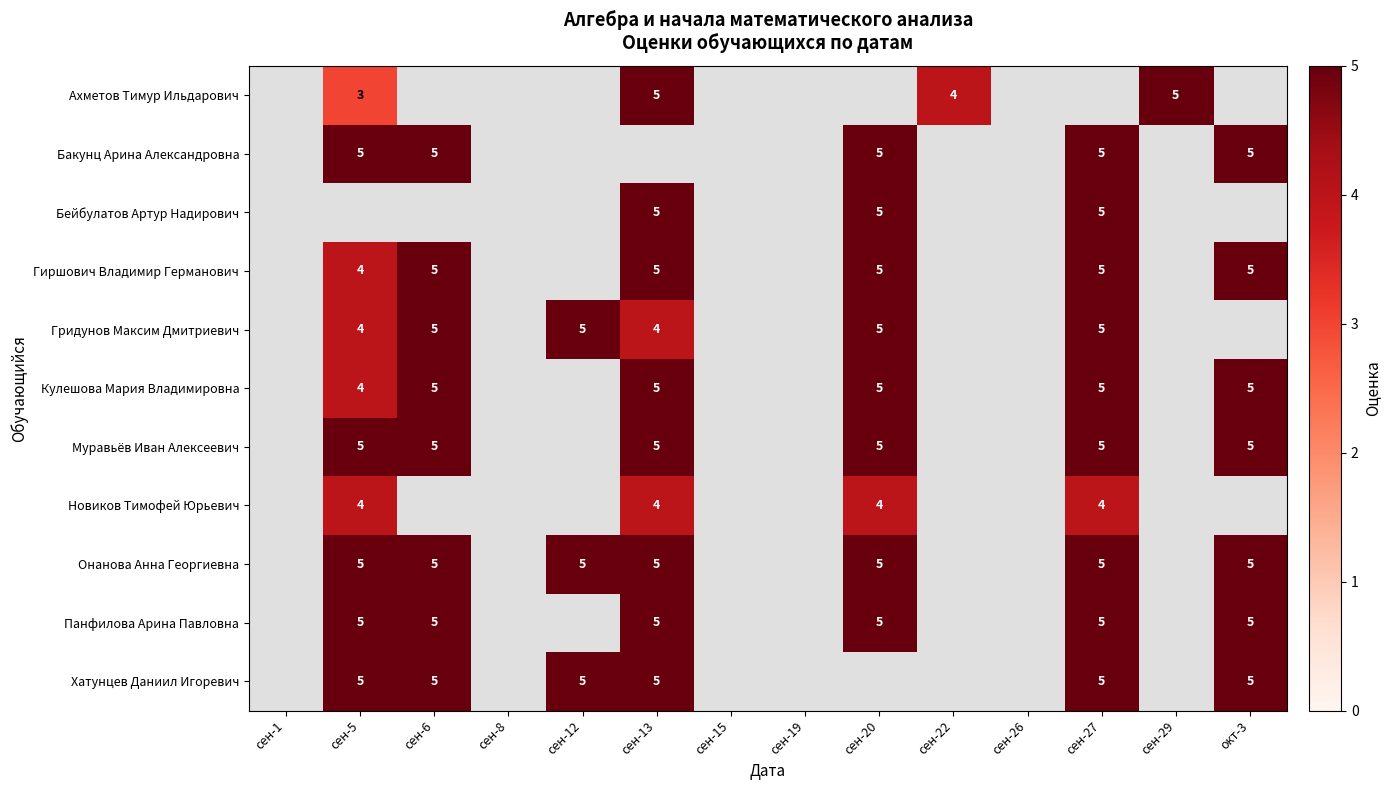

The Хатунцев Даниил Игоревич series shows 3 at сен-5. True or false?

False